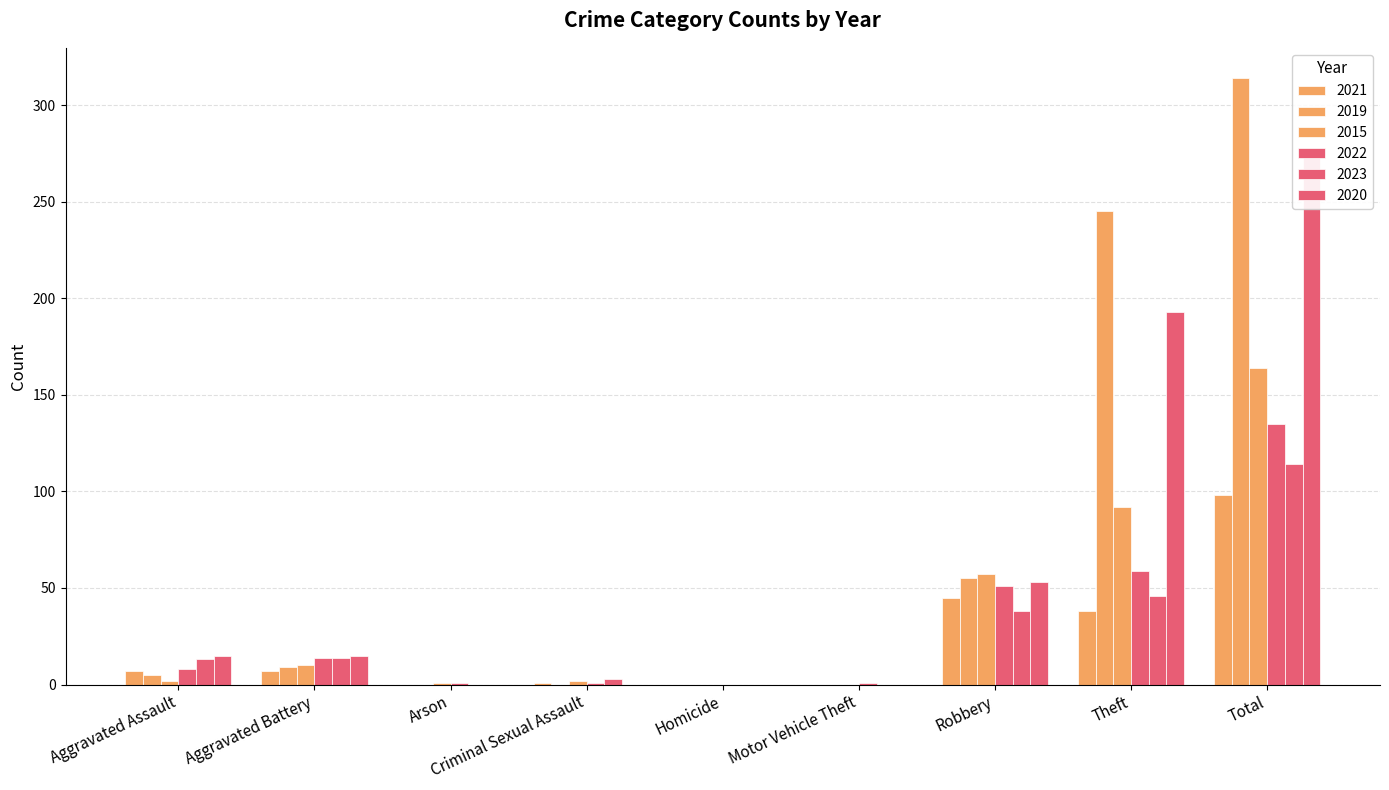

At which label is 2022 closest to 67?

Theft